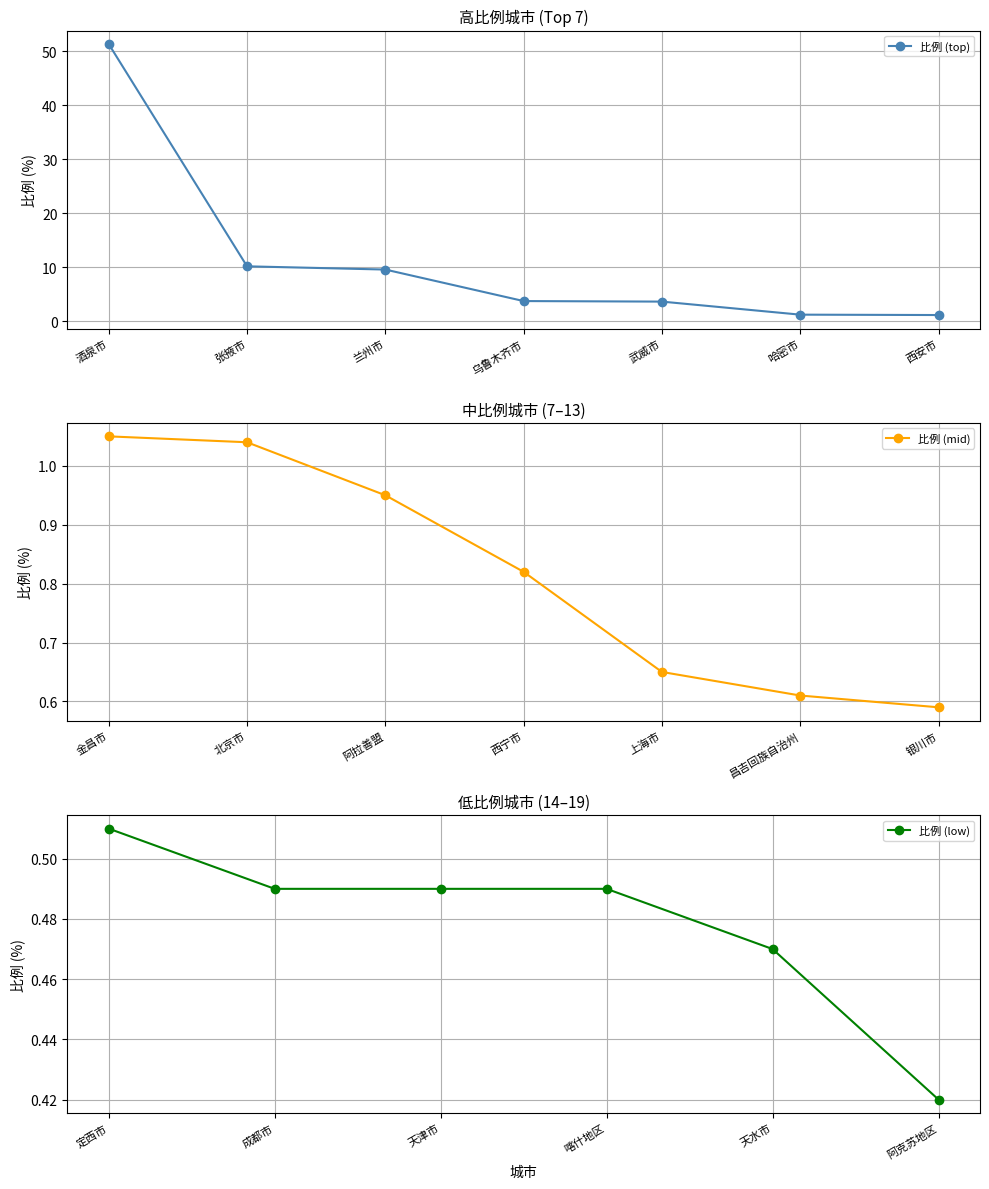

Which label corresponds to the largest value in the chart?

酒泉市